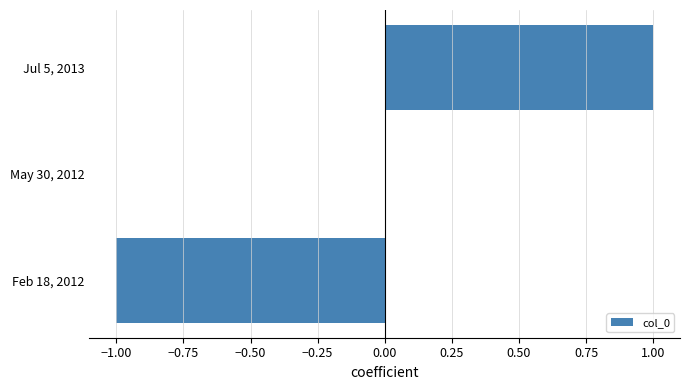

The value at May 30, 2012 is 1. True or false?

False